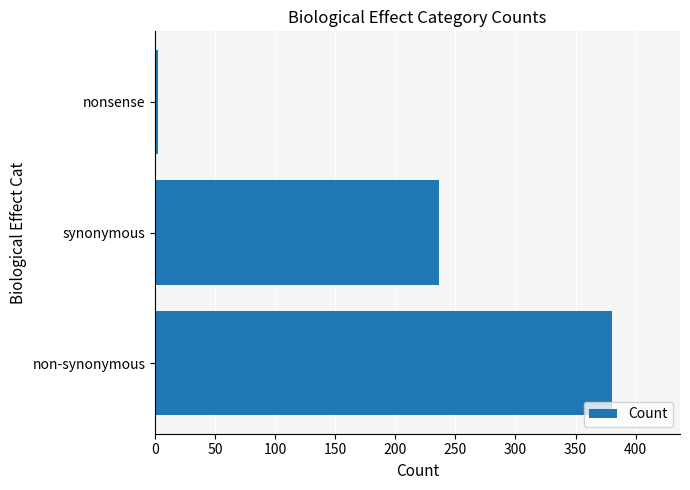

Is it true that the value at synonymous is 128?

False